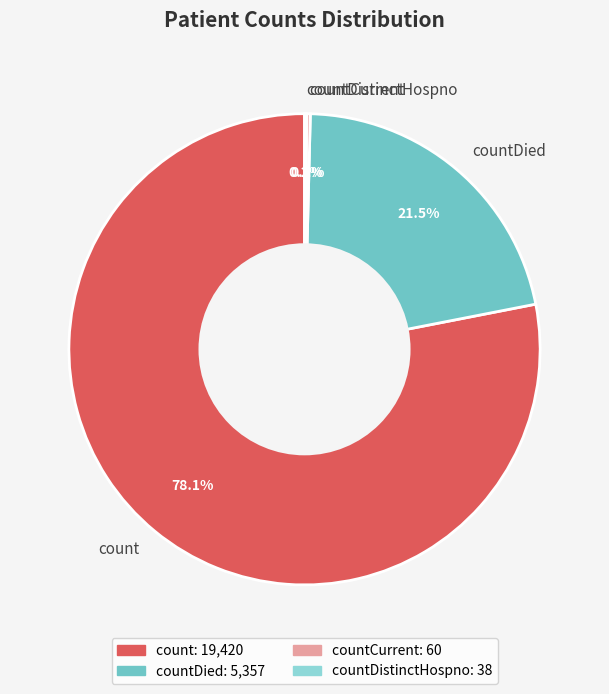

Does any single category account for the majority?

Yes